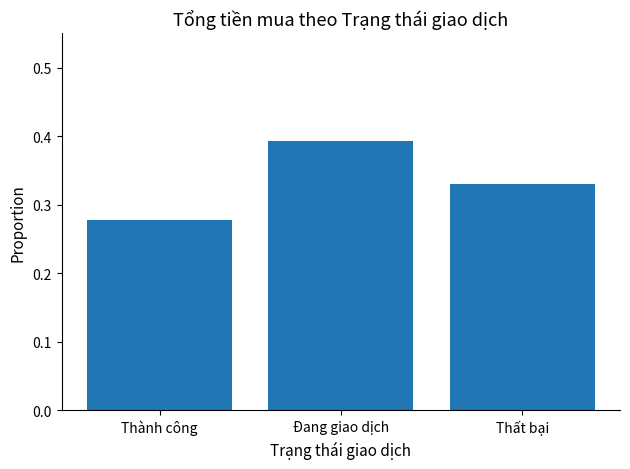

What position from the right is Thành công?

3